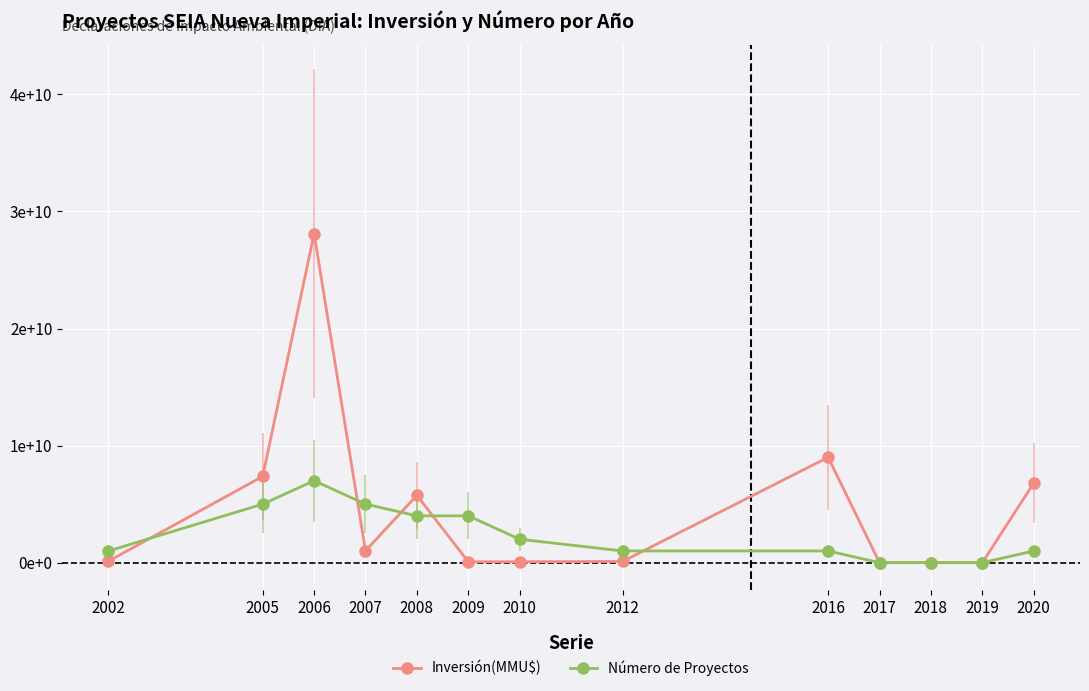

Which series has the largest total across all categories?

Inversión(MMU$)